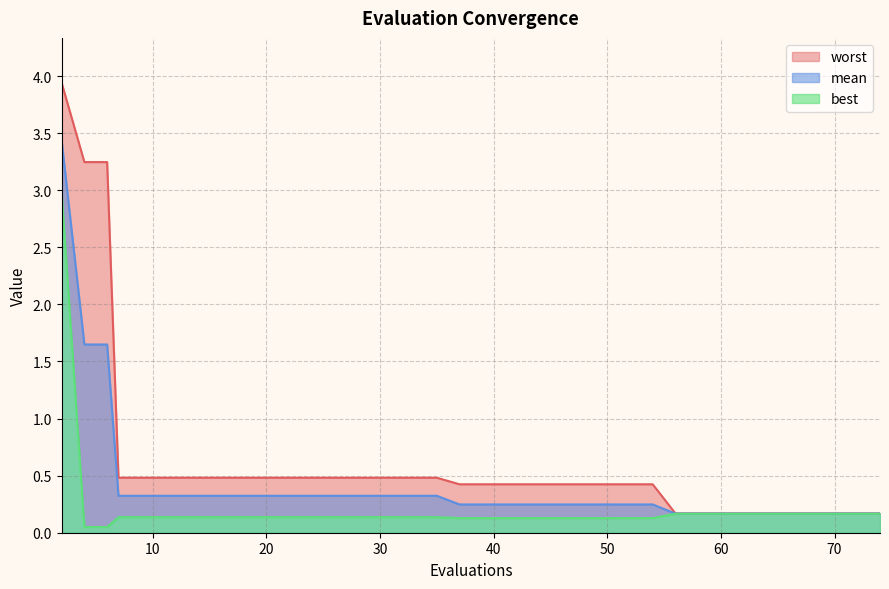

What is the maximum value for mean?

3.4